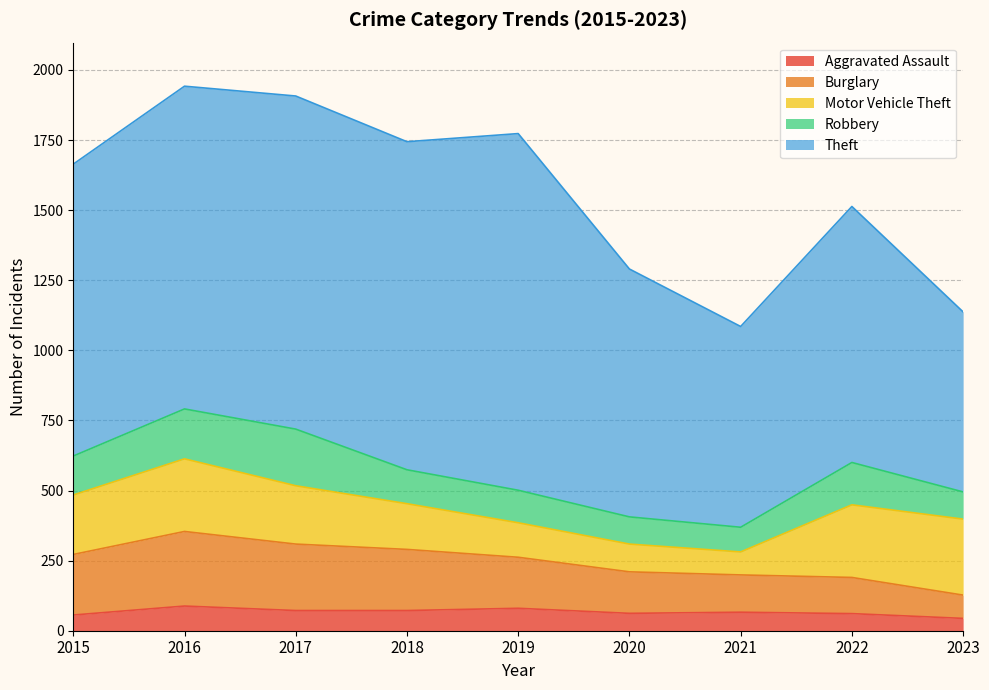

Where does the Aggravated Assault series first go above 66?

2016